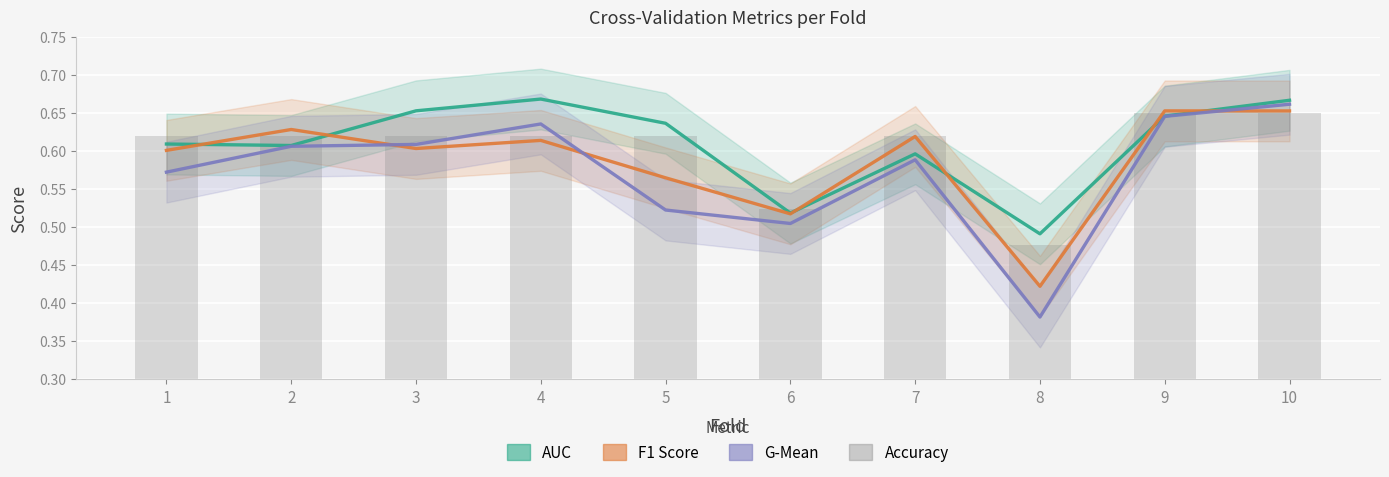

Which series has the largest total across all categories?

auc